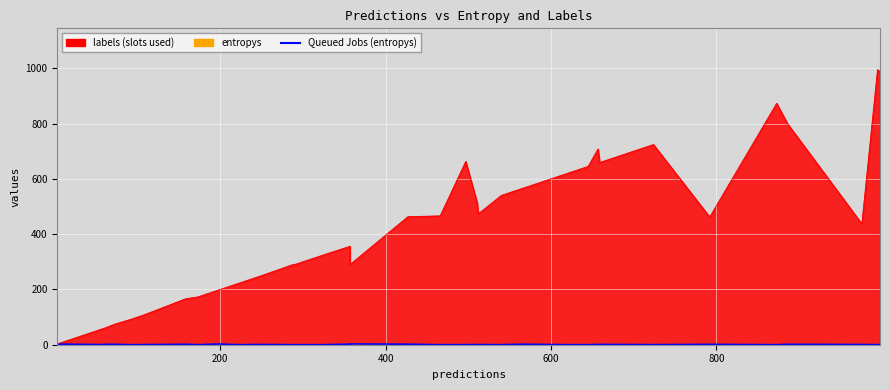

True or false: there are more than 0 points higher than both neighbors.

True